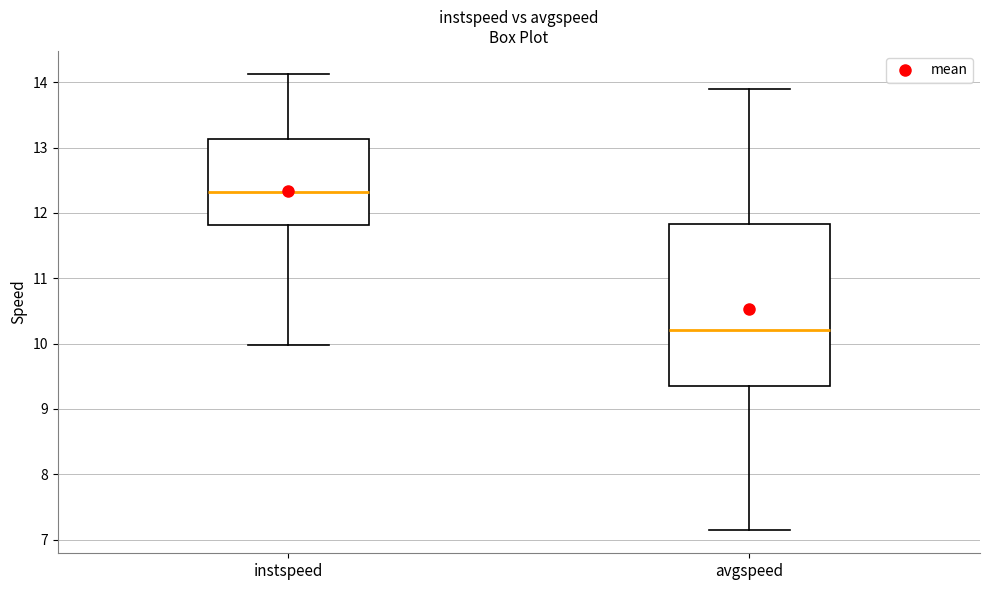

Reading left to right, read every box against the y-axis: the position of its median line, the range the box covers, and the ends of its whiskers. The values are not printed on the chart, so give them approximately, as read against the axis.

instspeed: median 12.3, box 11.8 to 13.1, whiskers 10.0 to 14.1
avgspeed: median 10.2, box 9.3 to 11.8, whiskers 7.1 to 13.9